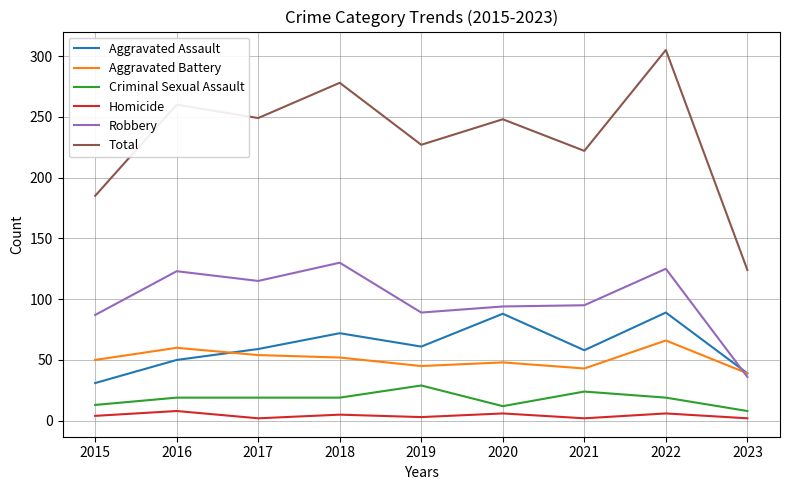

What is the approximate value of Criminal Sexual Assault at 2016, to the nearest 5?

20